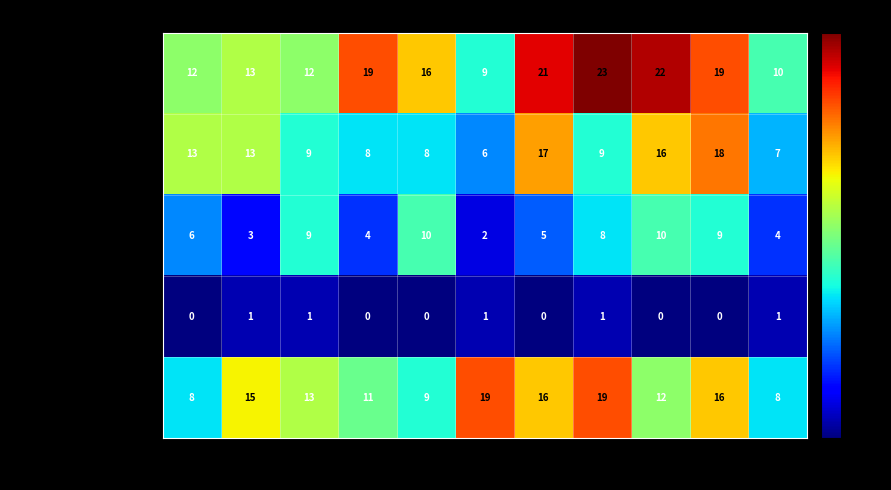

What is the sum of all Aggravated Battery values?

124